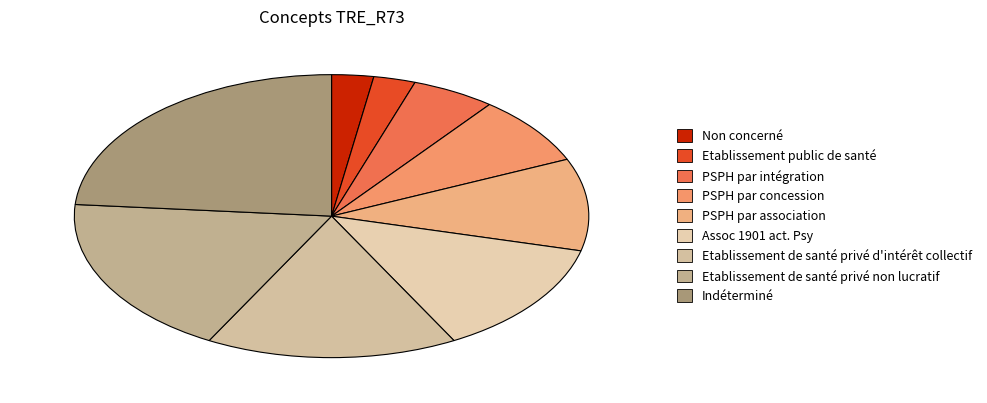

To the nearest percent, what is the combined percentage of Non concerné and Indéterminé?

24%